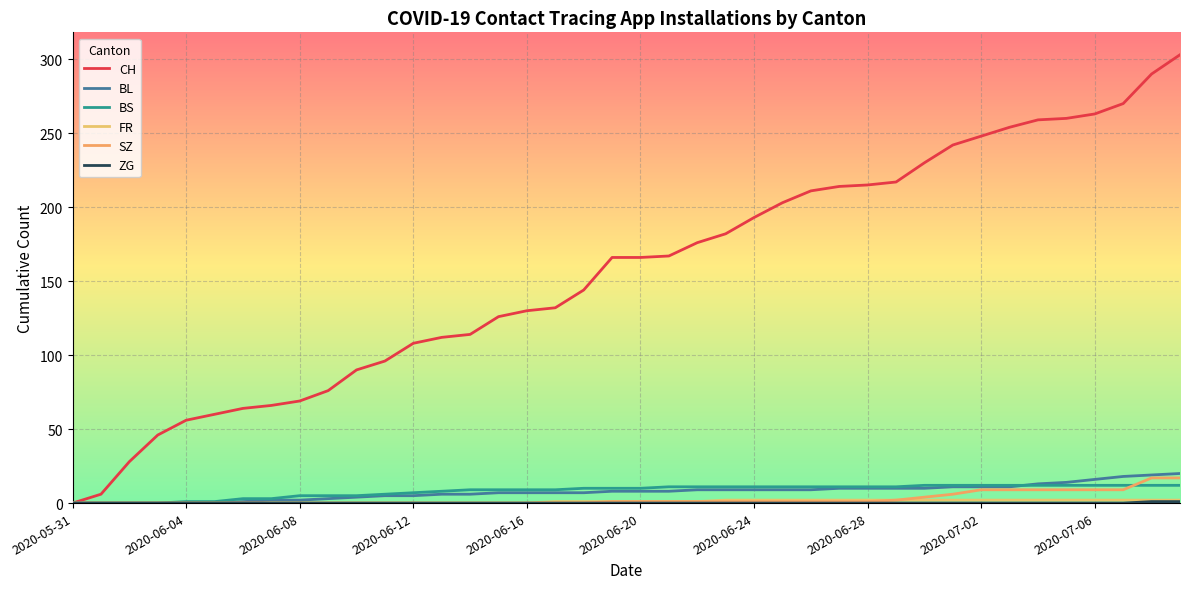

Reading left to right, extract all data points from this chart.

CH: 0	6	28	46	56	60	64	66	69	76	90	96	108	112	114	126	130	132	144	166	166	167	176	182	193	203	211	214	215	217	230	242	248	254	259	260	263	270	290	303
BL: 0	0	0	0	0	0	1	2	2	3	4	5	5	6	6	7	7	7	7	8	8	8	9	9	9	9	9	10	10	10	10	11	11	11	13	14	16	18	19	20
BS: 0	0	0	0	1	1	3	3	5	5	5	6	7	8	9	9	9	9	10	10	10	11	11	11	11	11	11	11	11	11	12	12	12	12	12	12	12	12	12	12
FR: 0	0	0	0	0	0	0	0	0	0	0	0	0	0	0	0	0	1	1	1	1	1	1	2	2	2	2	2	2	2	2	2	2	2	2	2	2	2	2	2
SZ: 0	0	0	0	0	0	0	0	0	0	0	0	0	0	0	0	0	0	0	1	1	1	1	1	1	1	1	1	1	2	4	6	9	9	9	9	9	9	17	17
ZG: 0	0	0	0	0	0	0	0	0	0	0	0	0	0	0	0	0	0	0	0	0	0	0	0	0	0	0	0	0	0	0	0	0	0	0	0	0	0	1	1